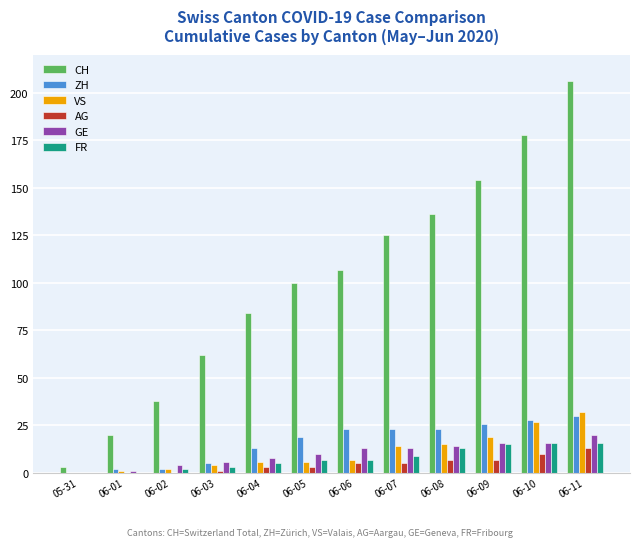

What is the total value across all series at 06-08?

208